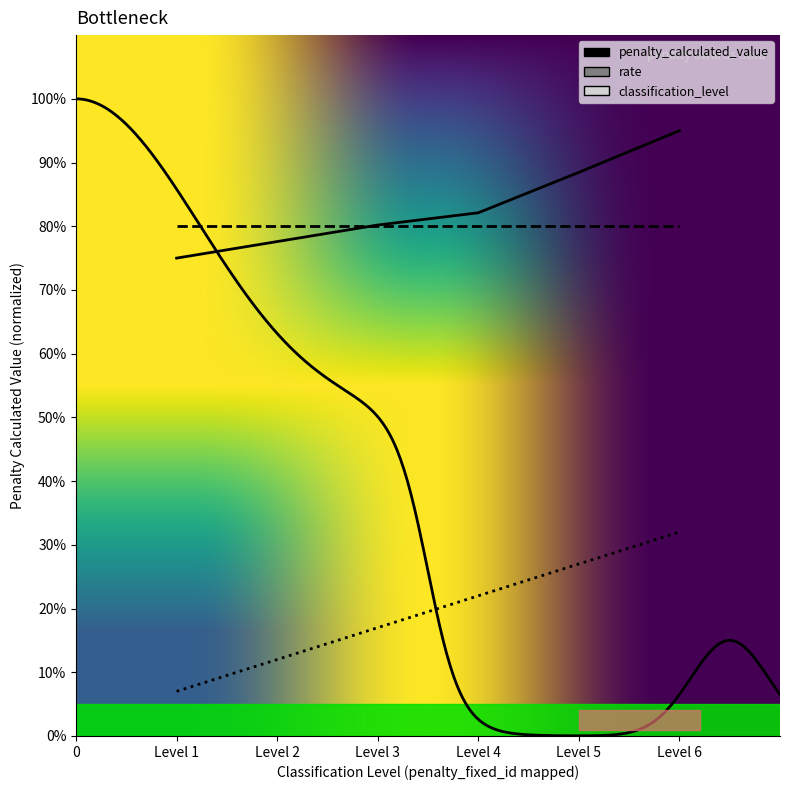

Does the chart have visible grid lines?

No